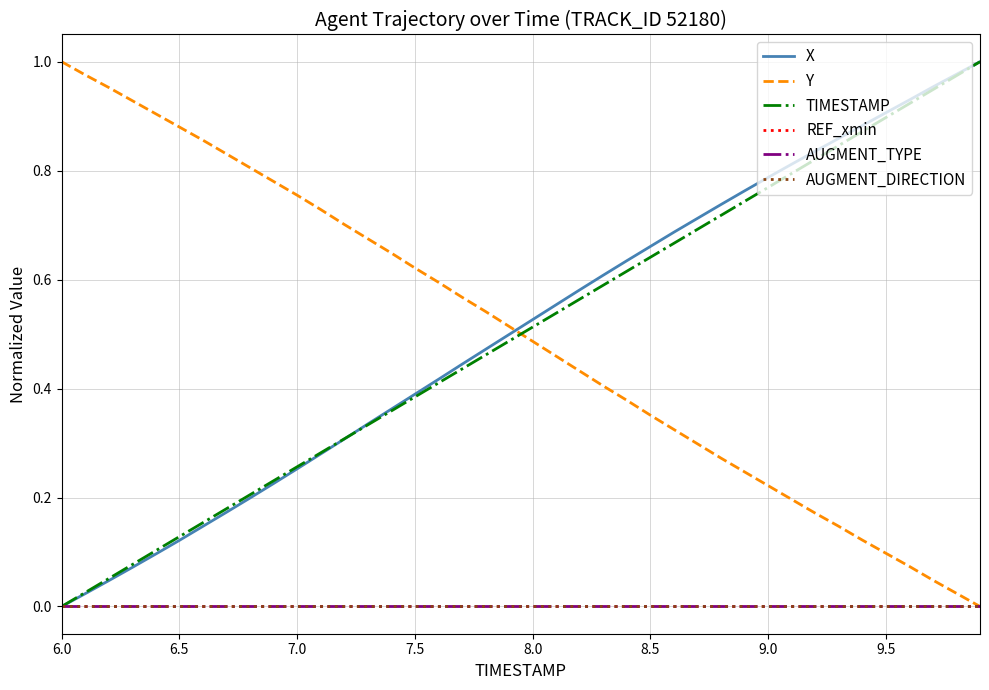

Is this an area chart (filled region under the line)?

No